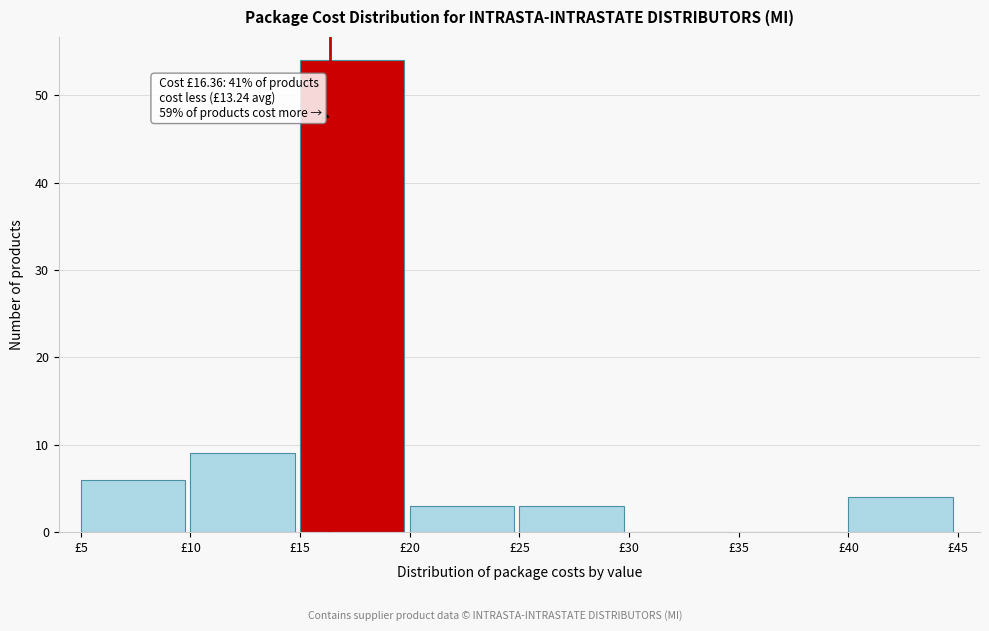

Which range on the x-axis has the tallest bar?

15 to 20